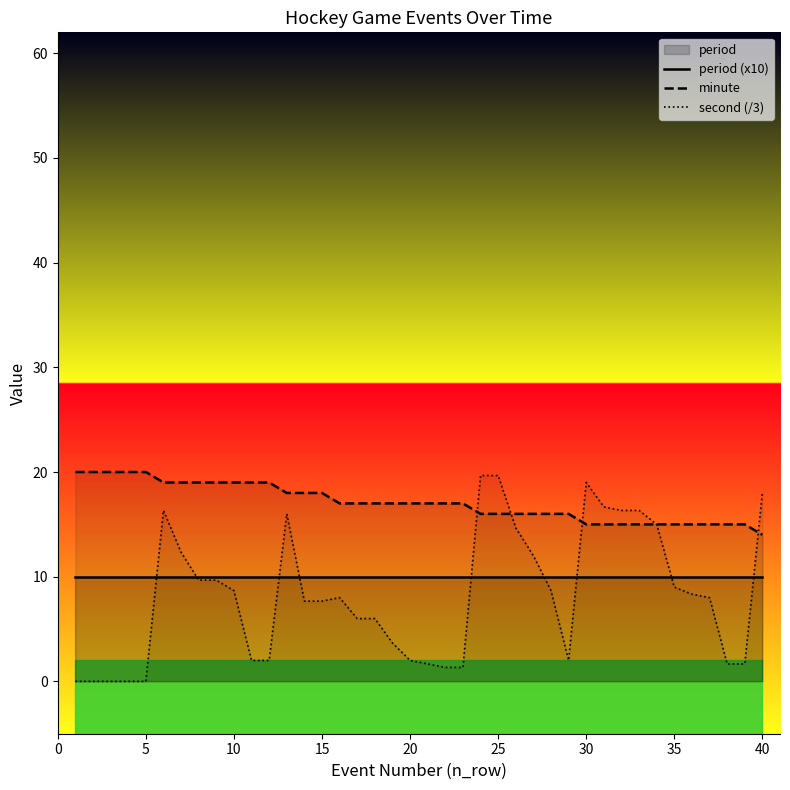

True or false: period (x10) and minute cross at least once.

False